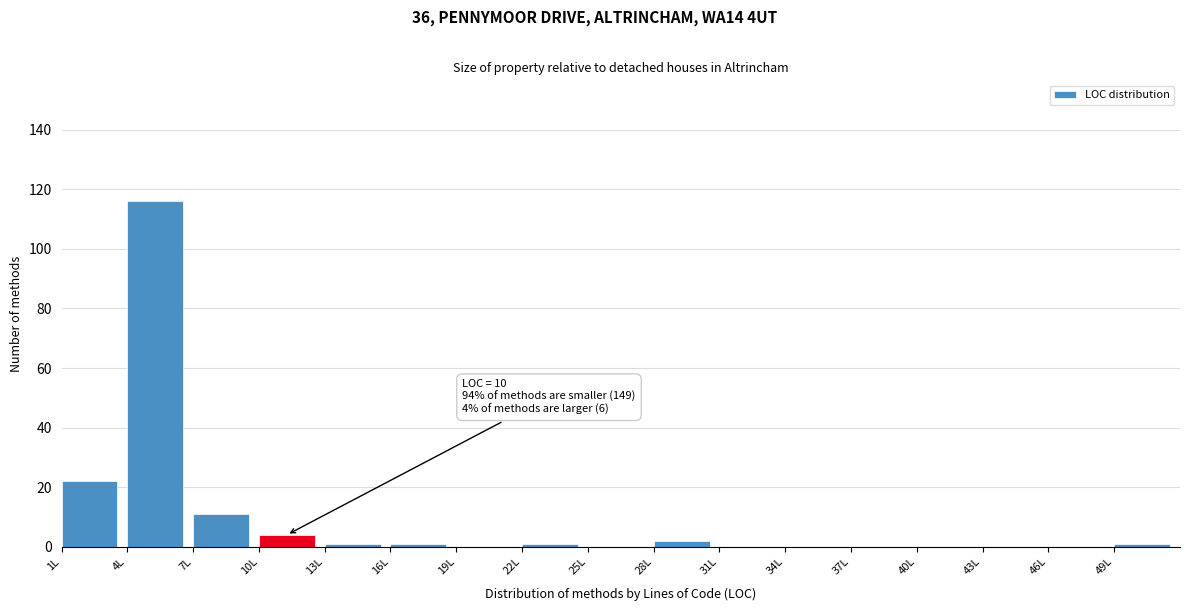

Over which range of the x-axis is the bar tallest?

4 to 7